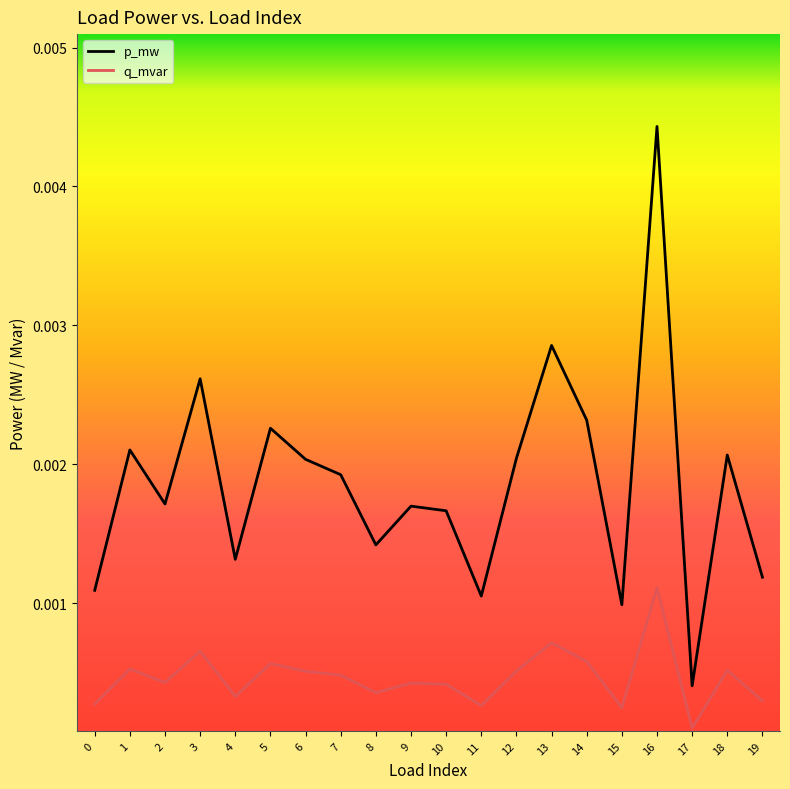

Where is the first local minimum for q_mvar?

2